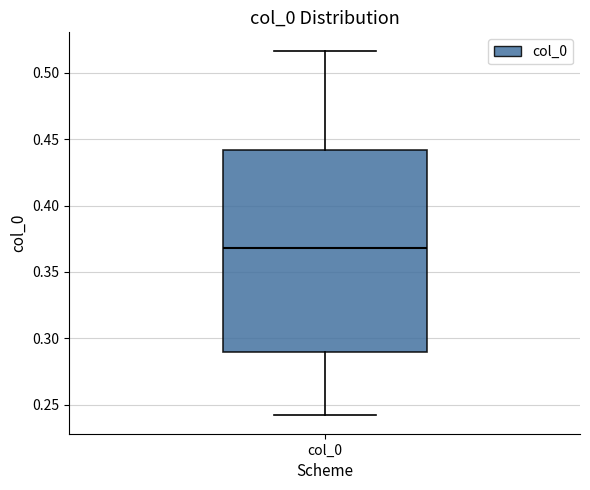

Read this box plot against the y-axis: the position of the median line, the range covered by the box, and the ends of both whiskers. The values are not printed on the chart, so give them approximately, as read against the axis.

median 0.370, box 0.290 to 0.440, whiskers 0.240 to 0.515